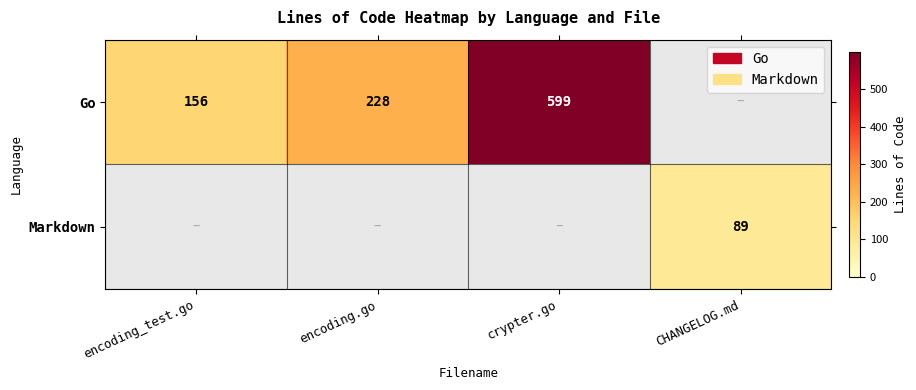

True or false: Markdown has a value of 124 at CHANGELOG.md.

False